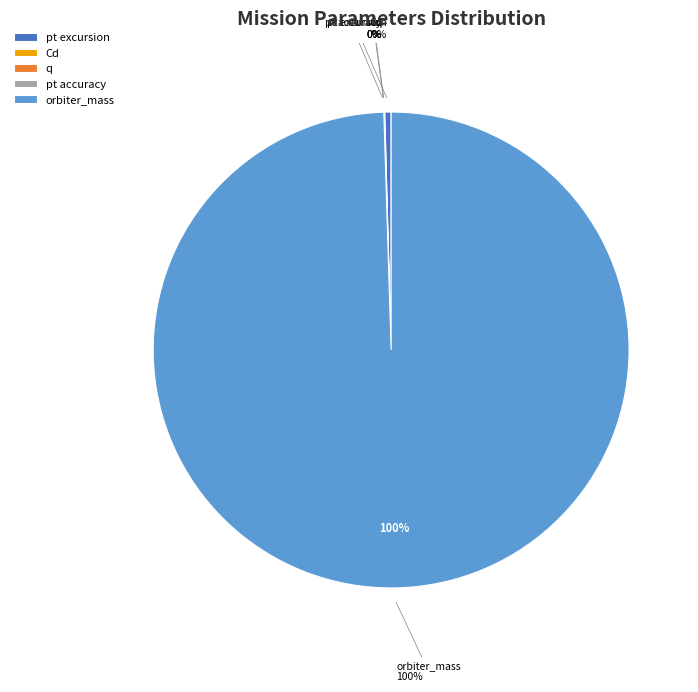

To the nearest percent, what is the combined percentage of orbiter_mass and q?

100%